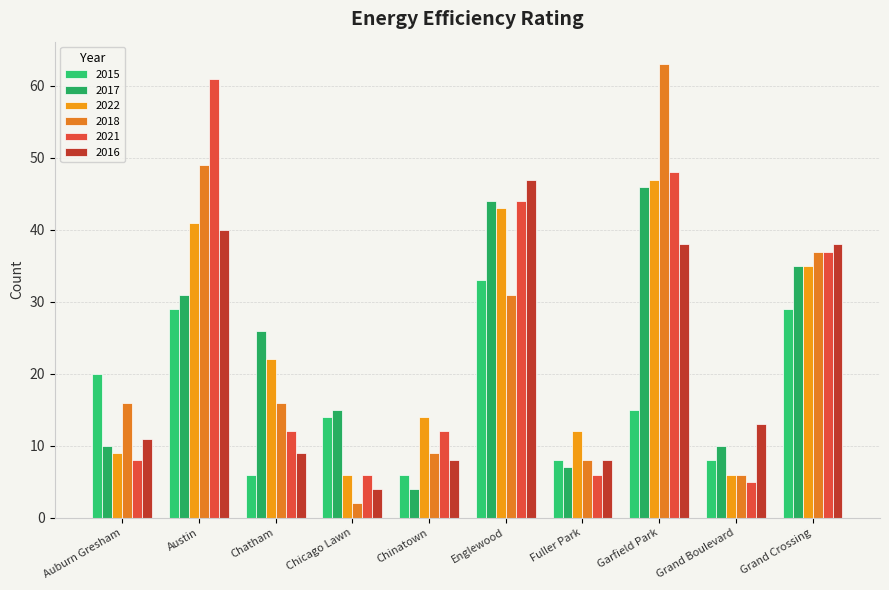

How many bars are there in total?

60